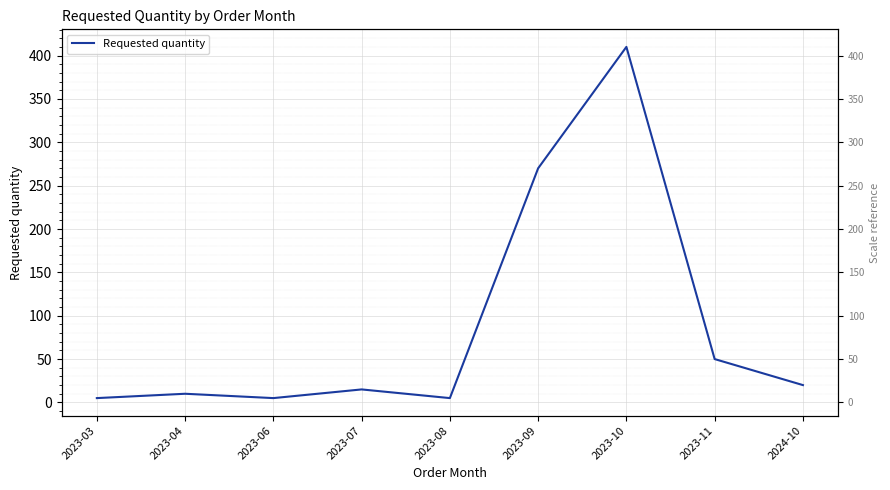

Which label corresponds to the smallest value in the chart?

2023-03